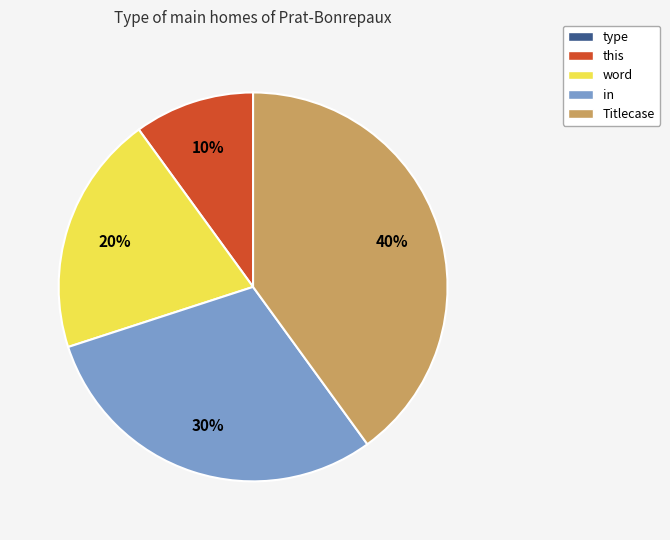

What is the ratio of the value at in to the value at this?

3.0